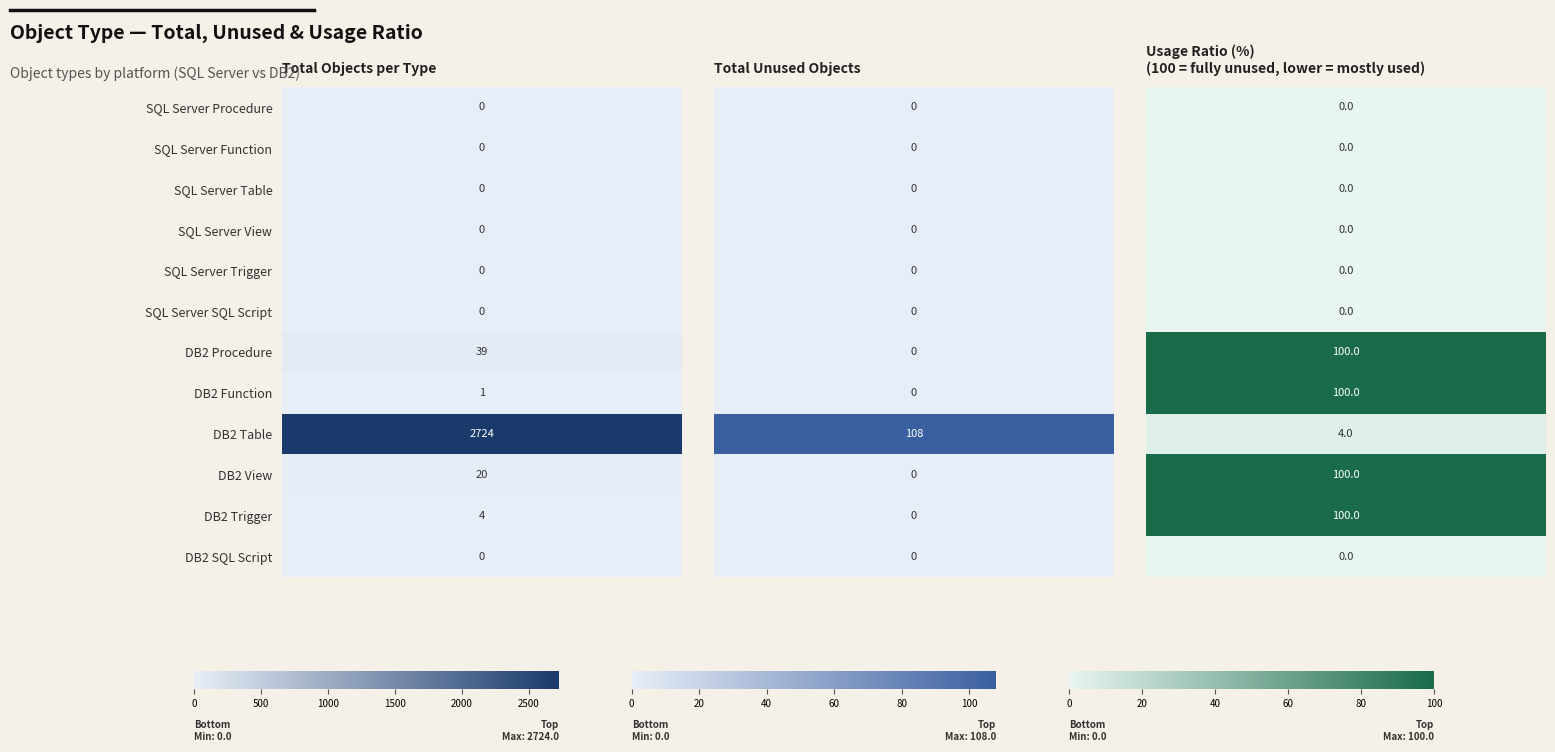

Count the number of categories in the chart.

3